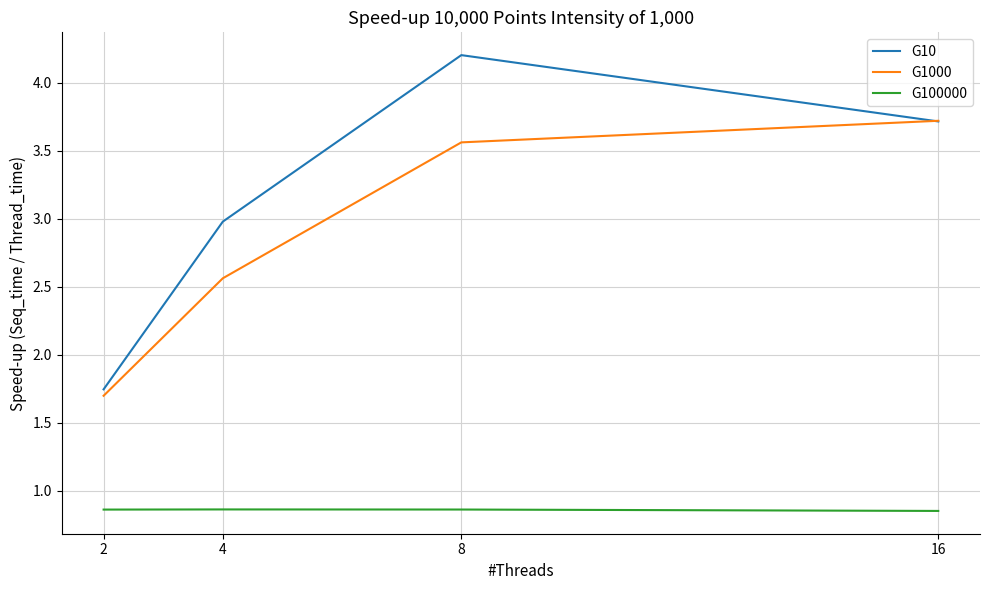

The value of G10 at 2 is 3.0. True or false?

False